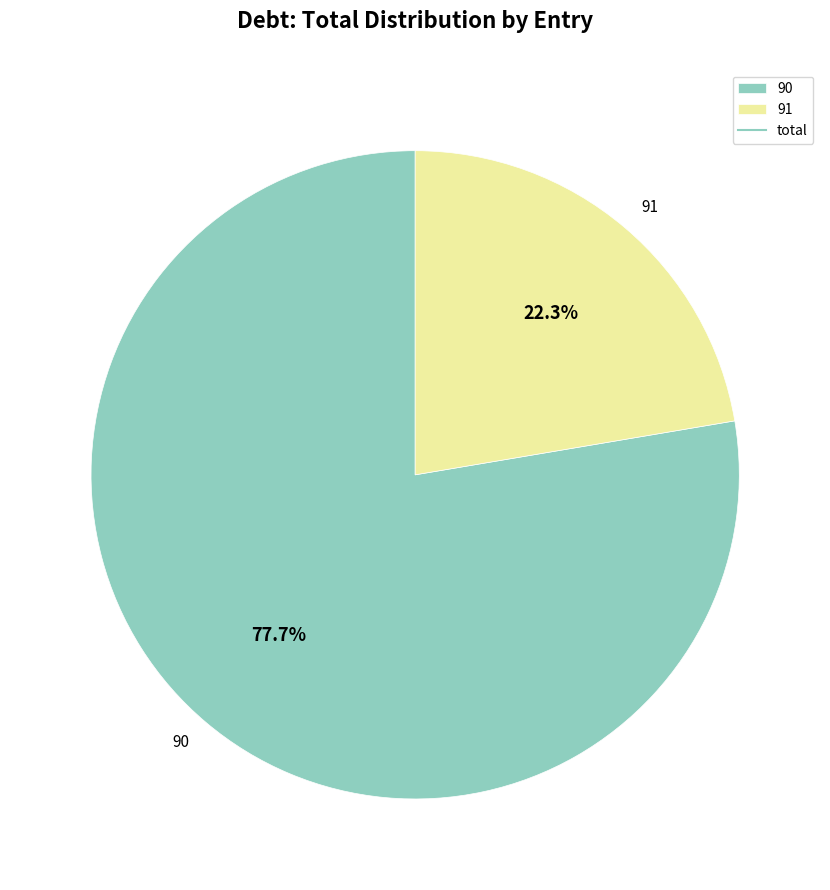

What percentage is the 91 slice, to the nearest percent?

22%